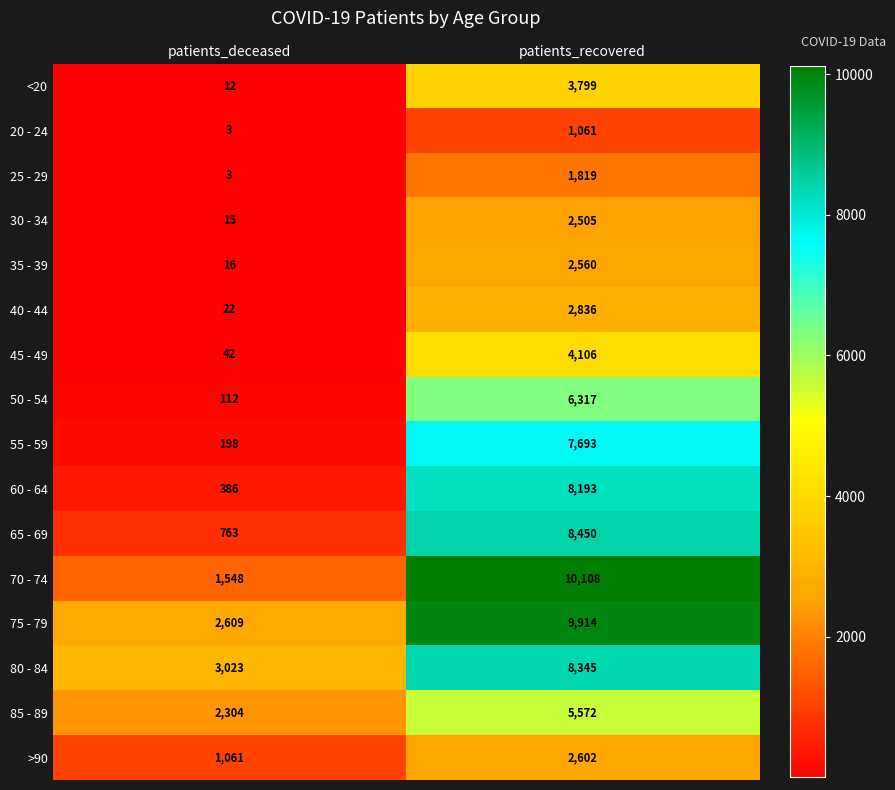

True or false: 35 - 39 has a value of 2560 at patients_recovered.

True